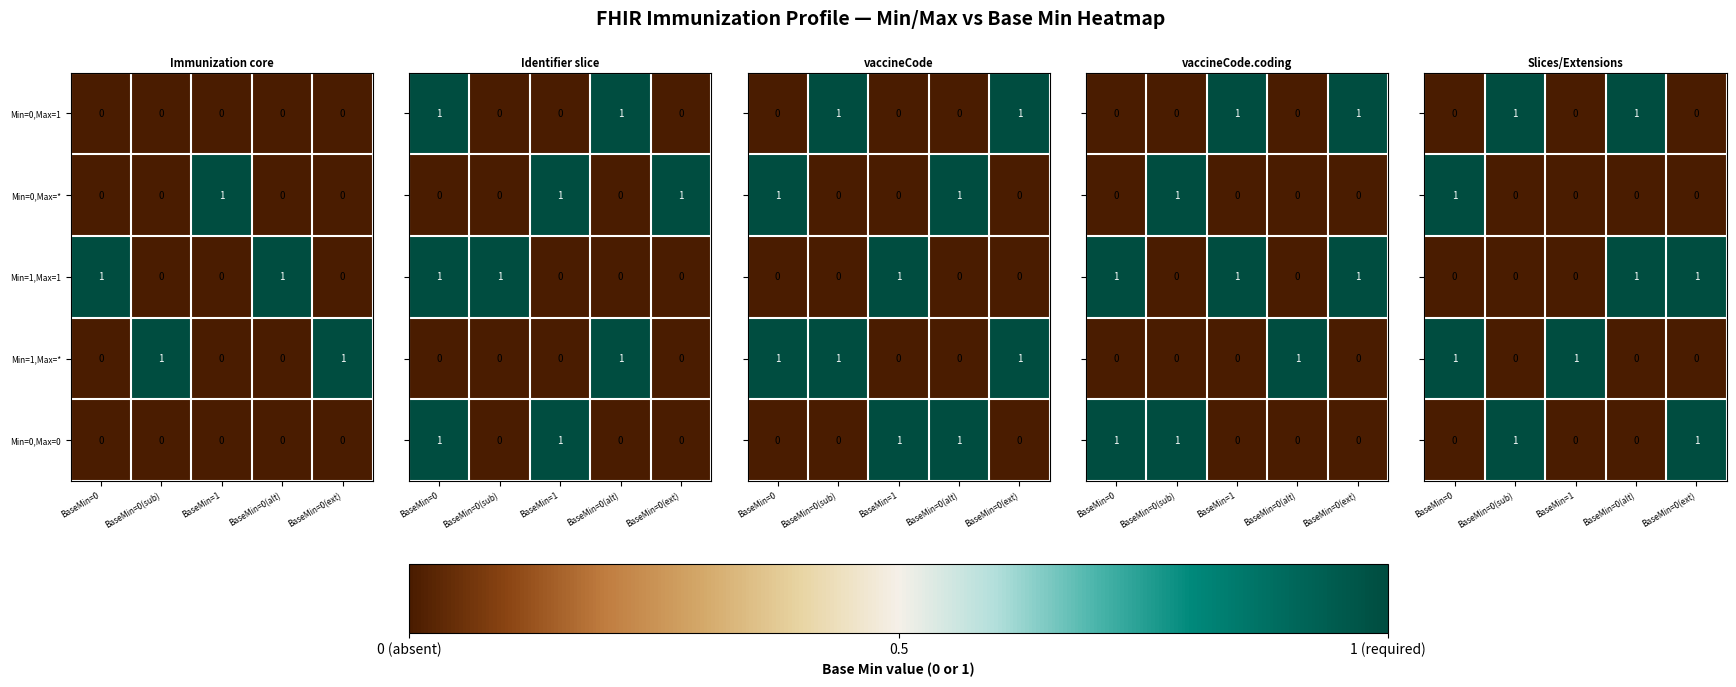

How many Min=0,Max=* values are between 0 and 1?

5